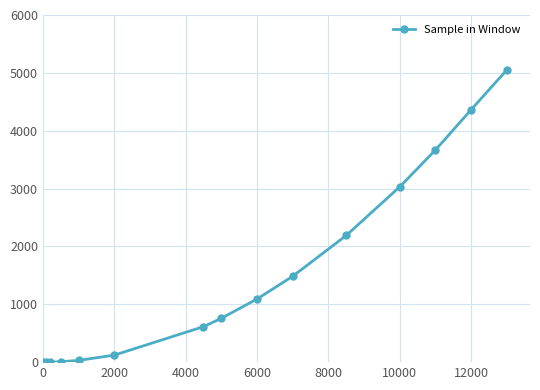

What is the average value?

1493